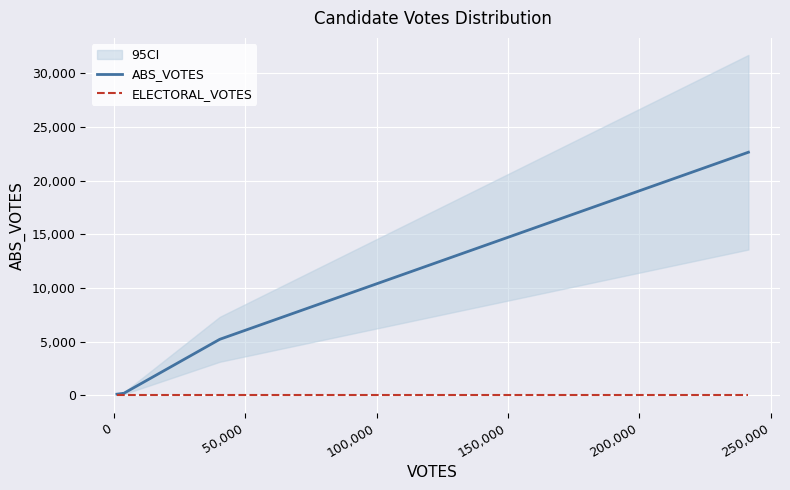

Which series has the largest total across all categories?

ABS_VOTES